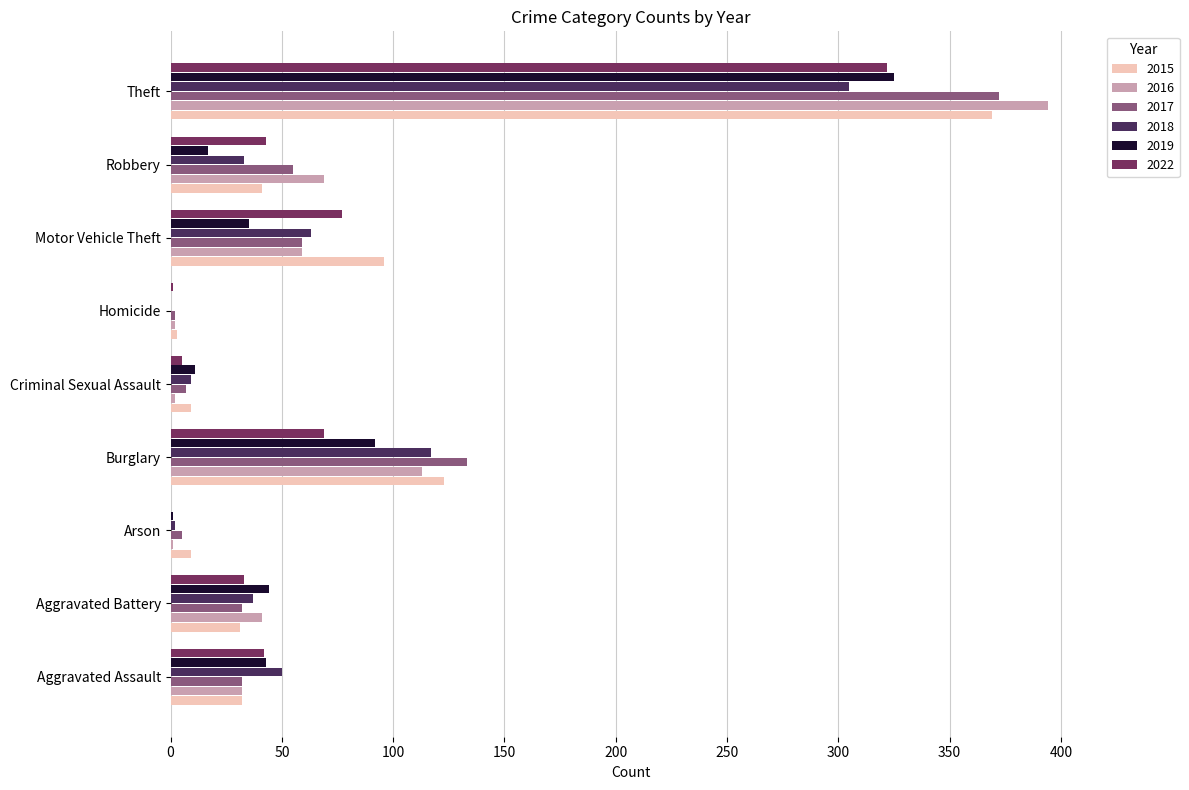

How many distinct data groups are displayed?

6